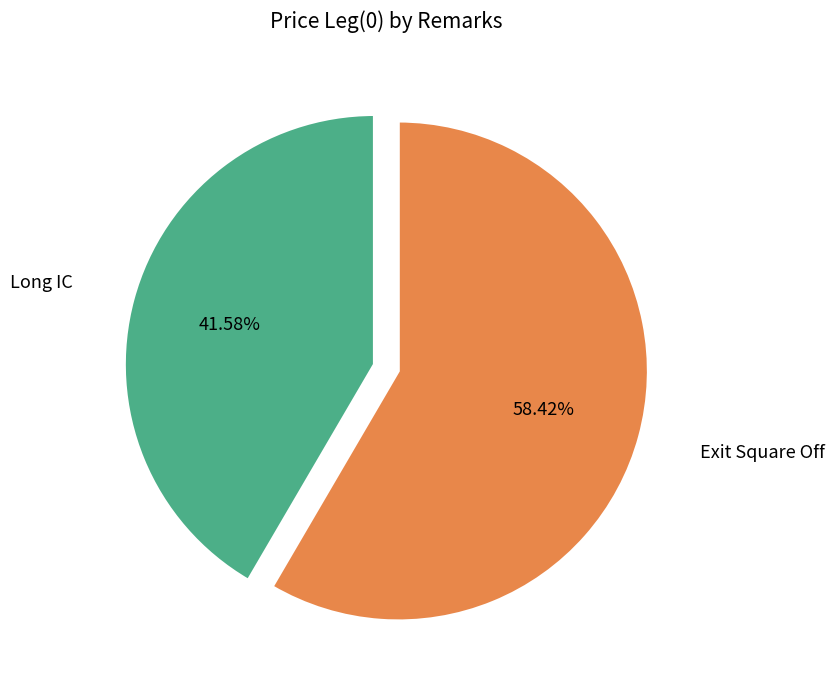

How many segments does this pie chart have?

2